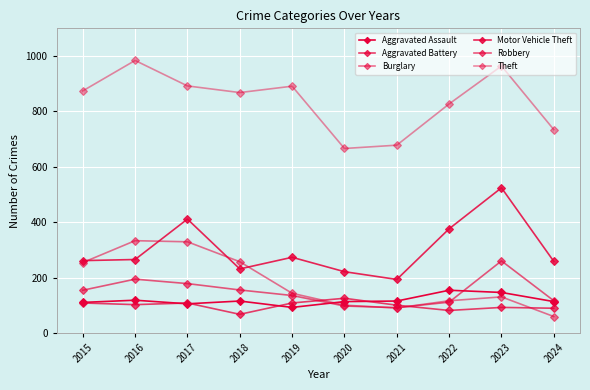

How many series are shown in this chart?

6